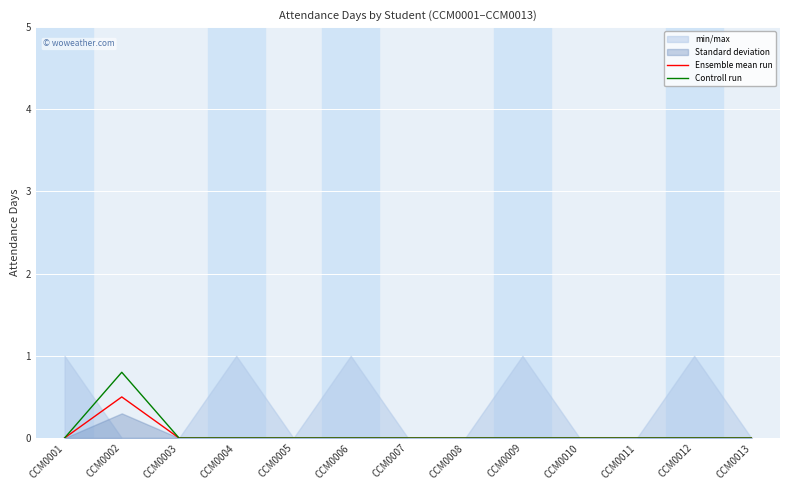

At which label does Ensemble mean run reach its peak?

CCM0002